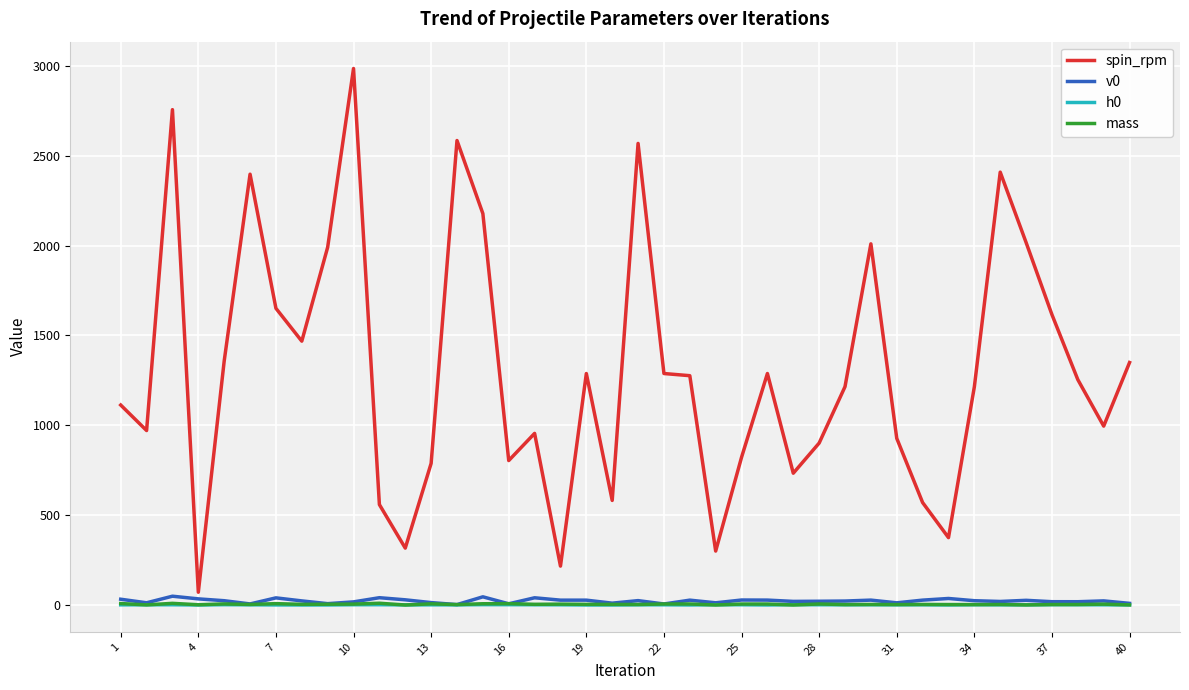

What is the highest value of the spin_rpm series?

2985.8